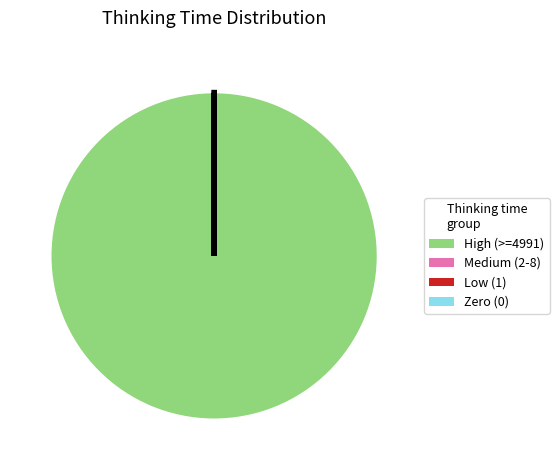

The High (>=4991) slice represents 100% of the pie. True or false?

True